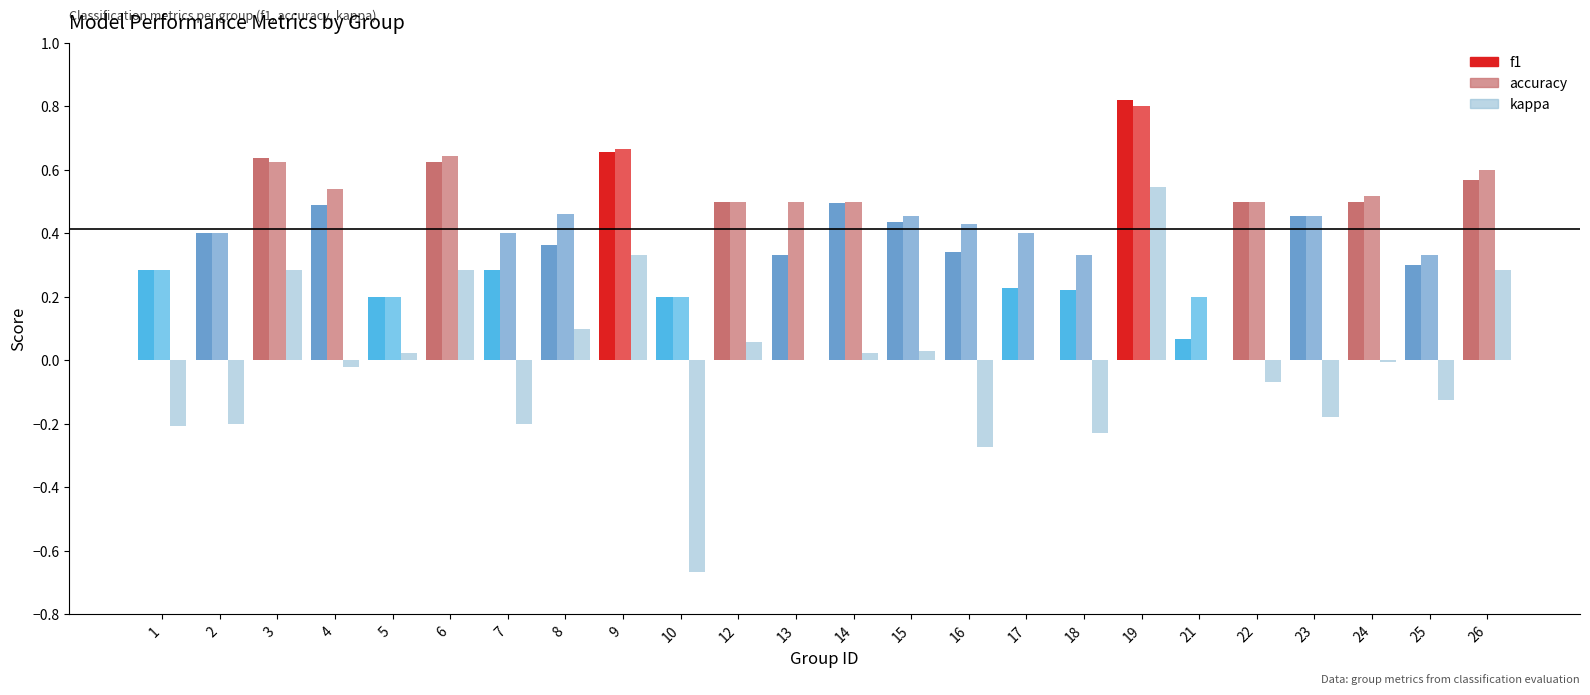

How many distinct data groups are displayed?

3